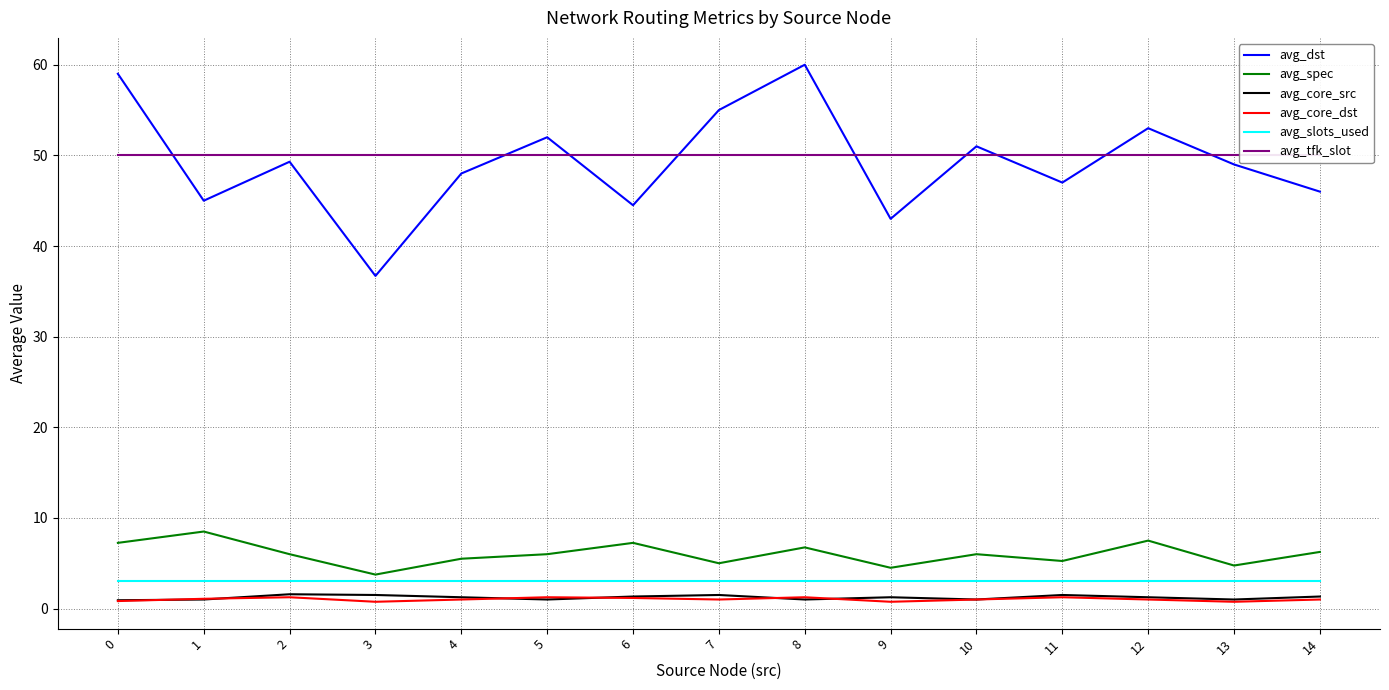

The value of avg_core_dst at 7 is 0.3. True or false?

False